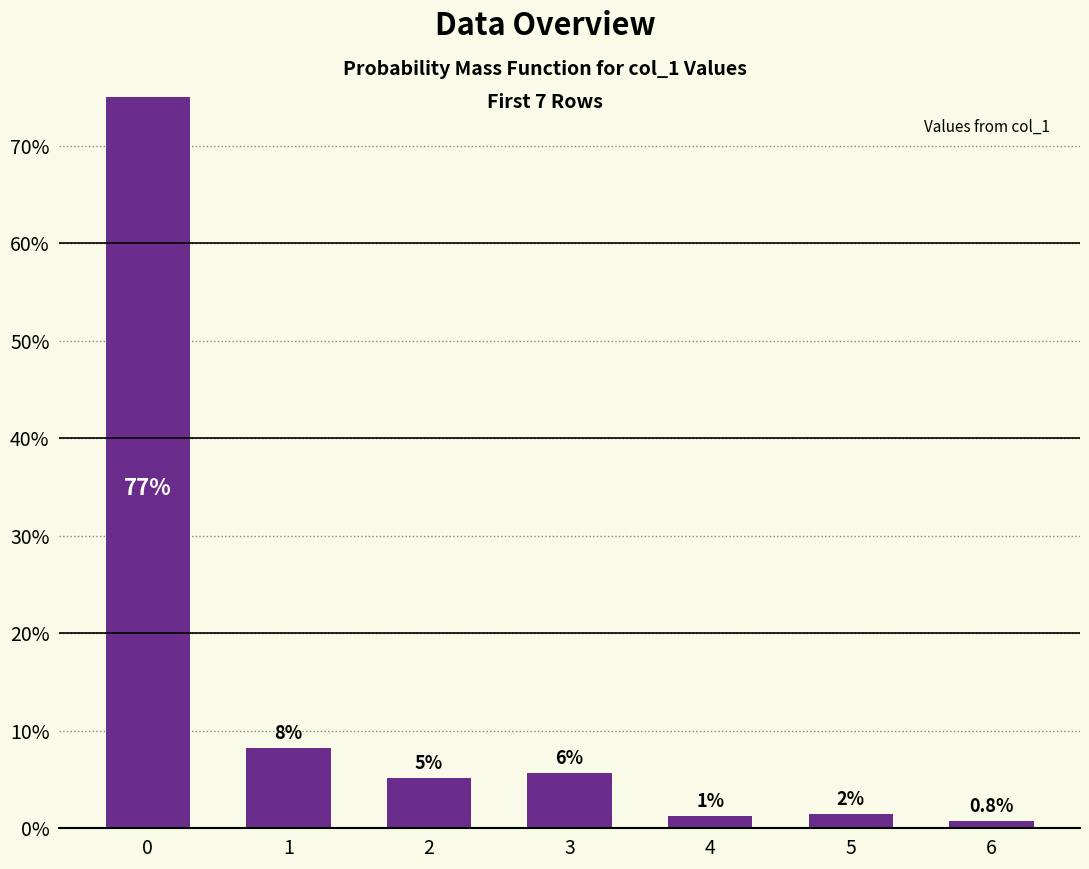

Rank the categories by value from lowest to highest.

6, 4, 5, 2, 3, 1, 0